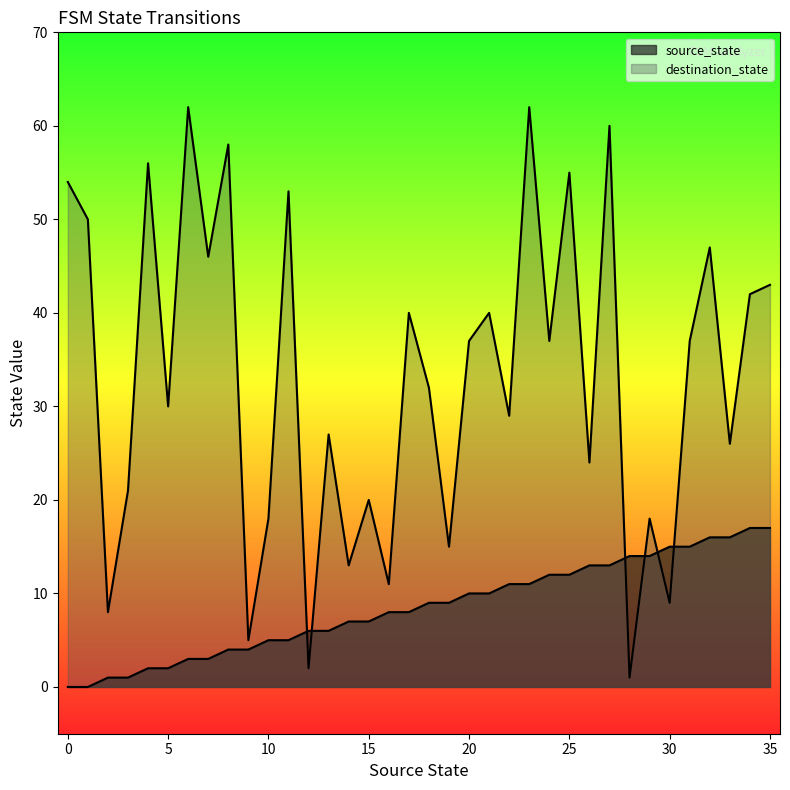

After their last crossing, which series has the higher values: destination_state or source_state?

destination_state